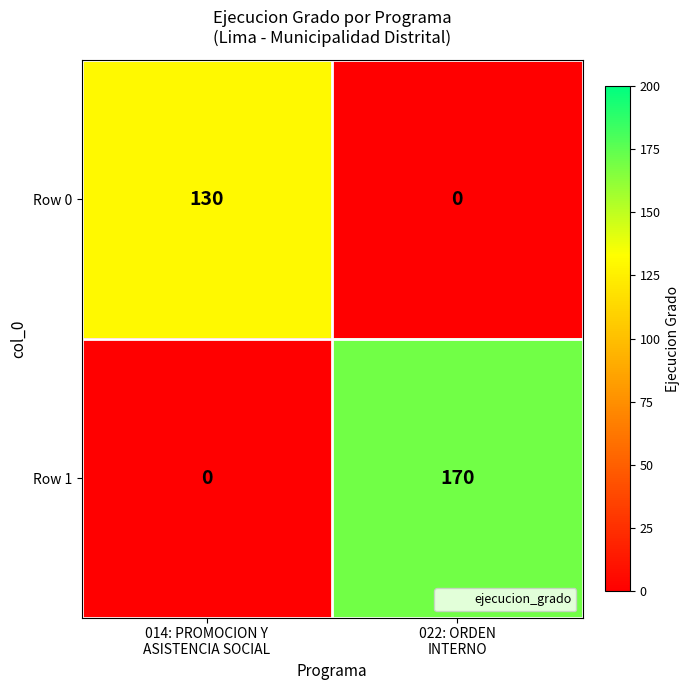

Reading left to right, transcribe all the data shown in this chart.

Row 0: 130	0
Row 1: 0	170